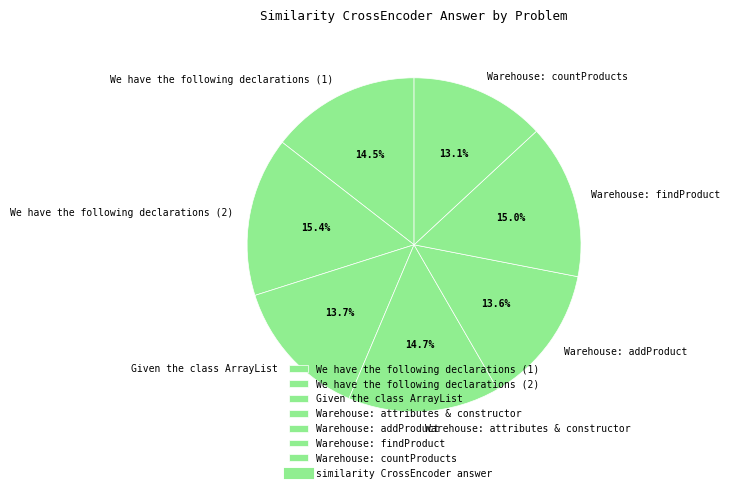

To the nearest percent, what is the difference between the Warehouse: attributes & constructor and Warehouse: countProducts slice percentages?

2%